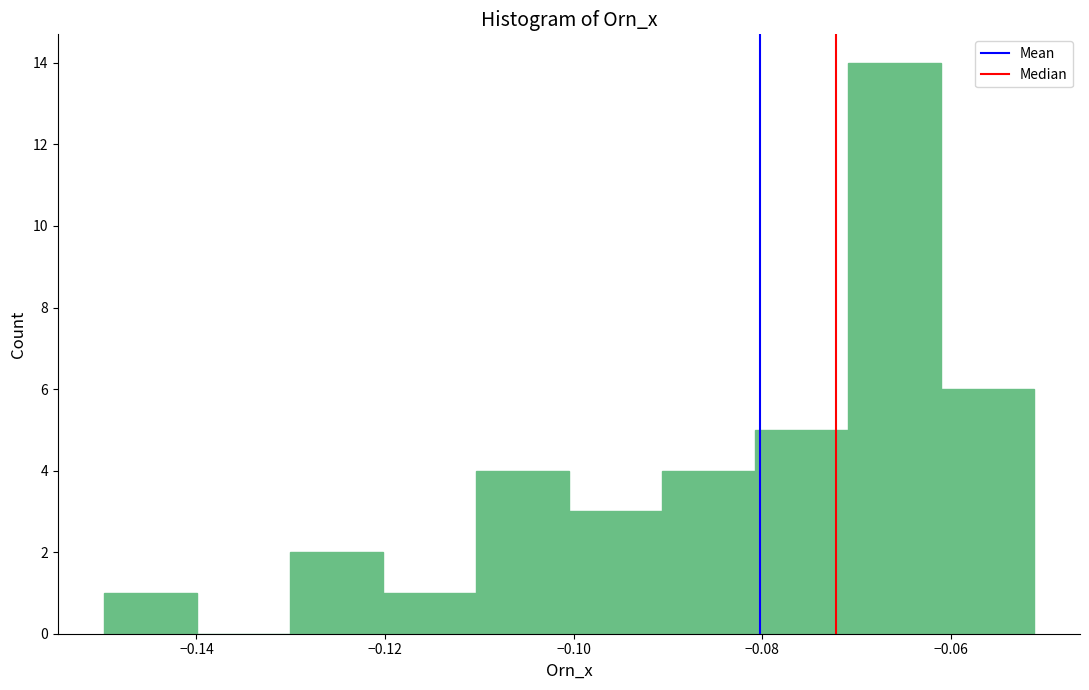

Which range on the x-axis has the tallest bar?

-0.070 to -0.062